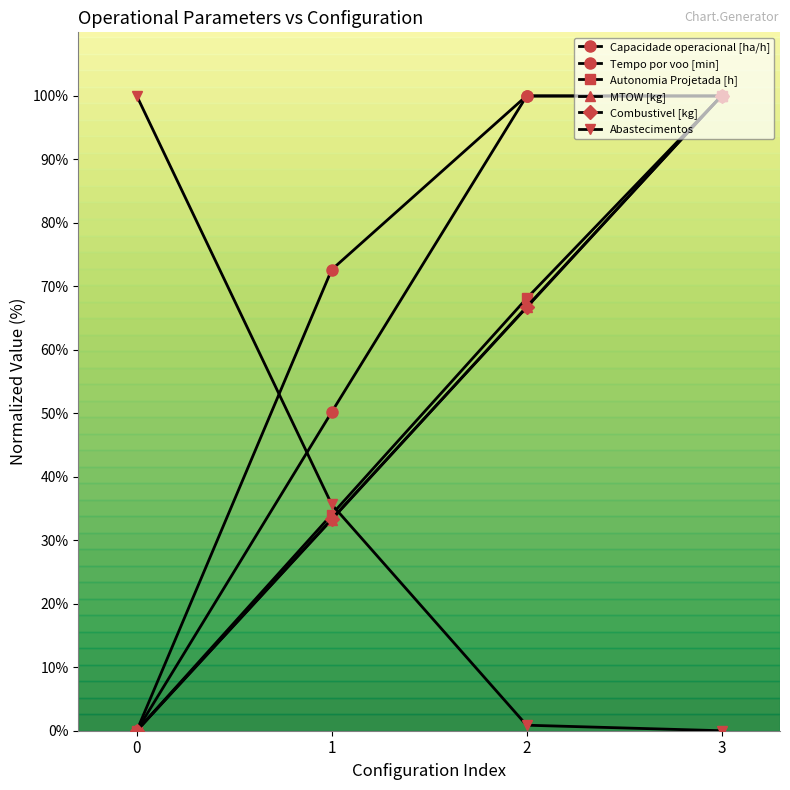

What is the value of the Combustivel [kg] point at the 3rd from the left?

66.7